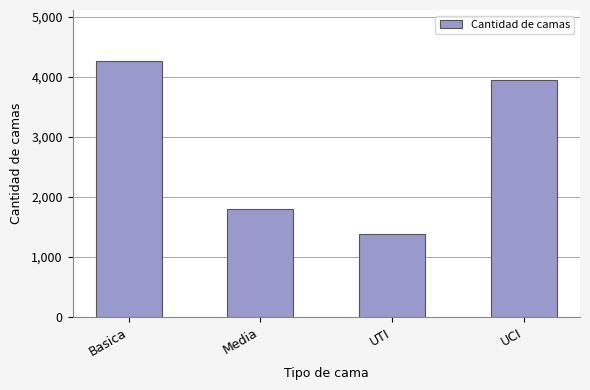

The chart shows a value of 675 at UTI. True or false?

False